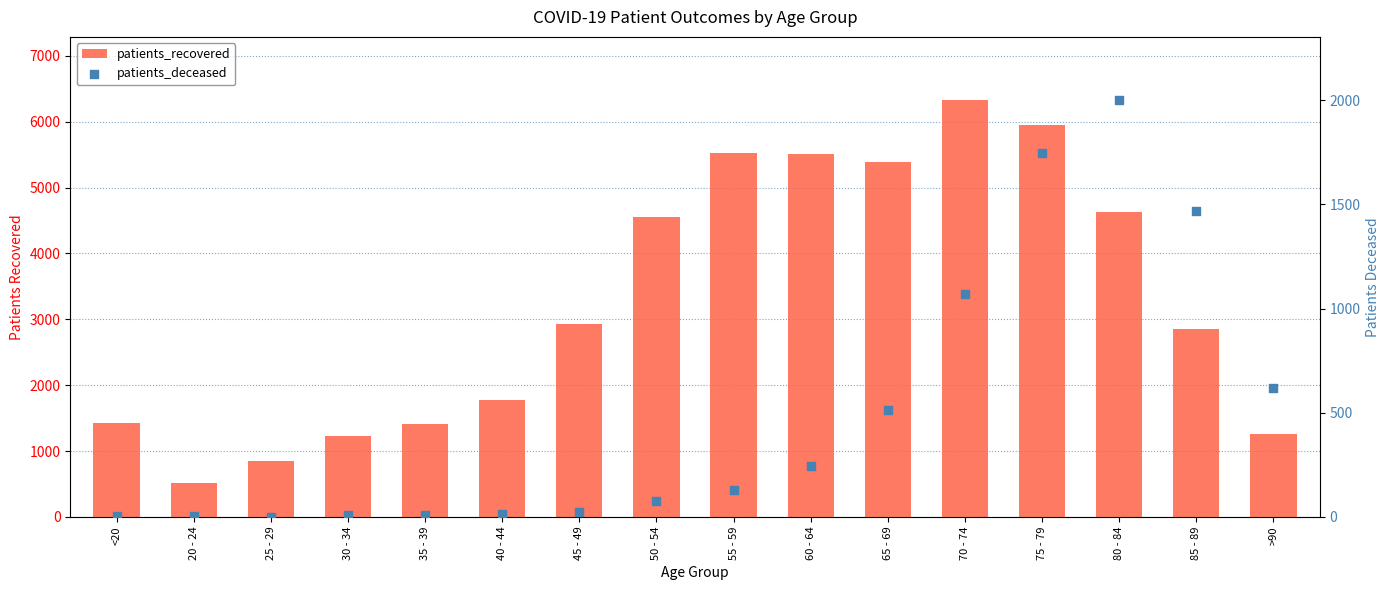

Which series has the widest spread of Y values?

patients_recovered